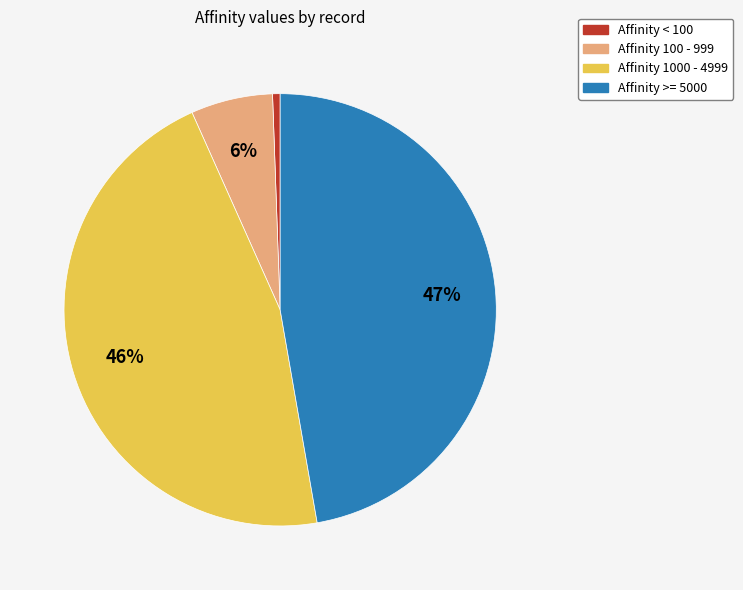

Which category has the biggest portion of the pie?

Affinity >= 5000